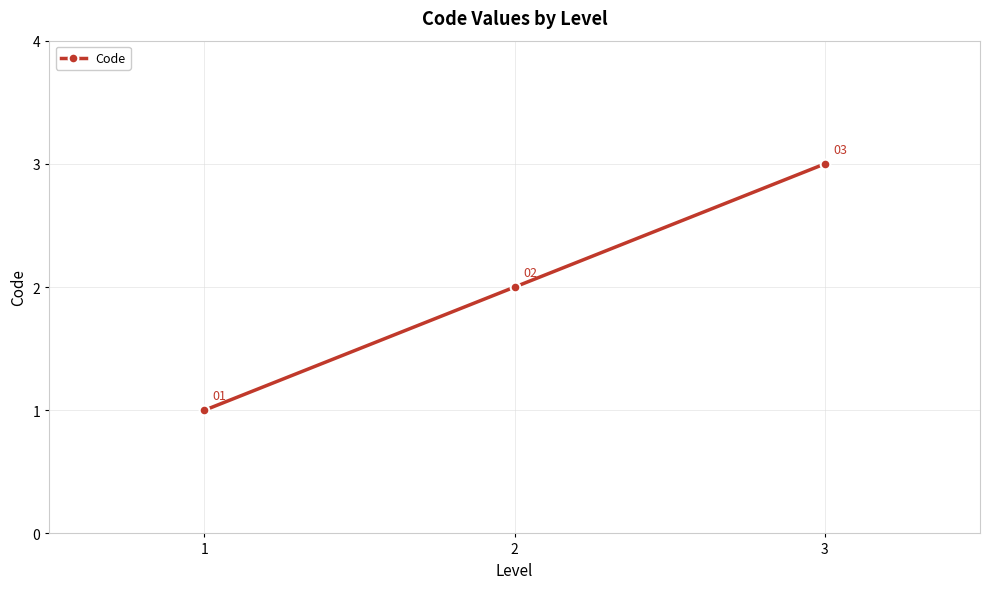

Reading left to right, list all the values displayed in this chart.

1	2	3